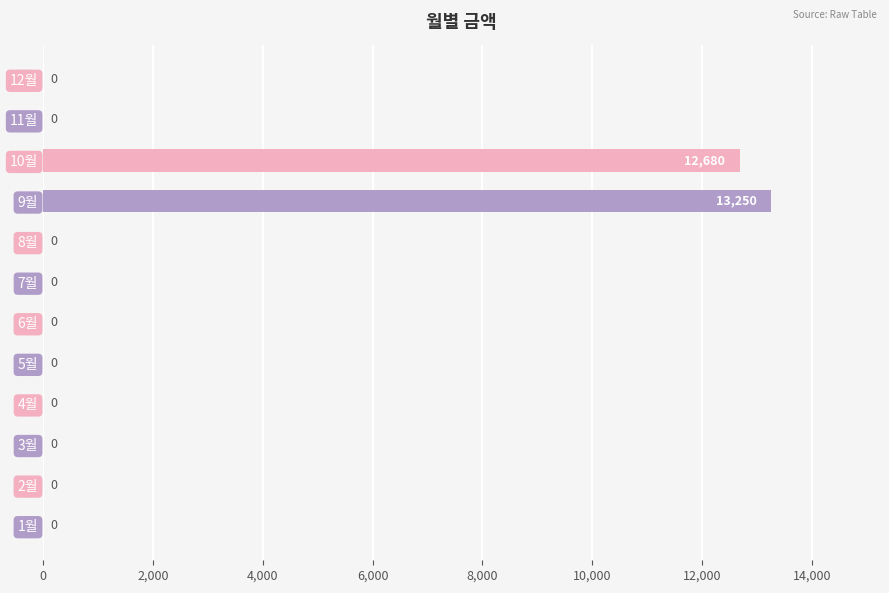

At which label is the value closest to 6625?

10월